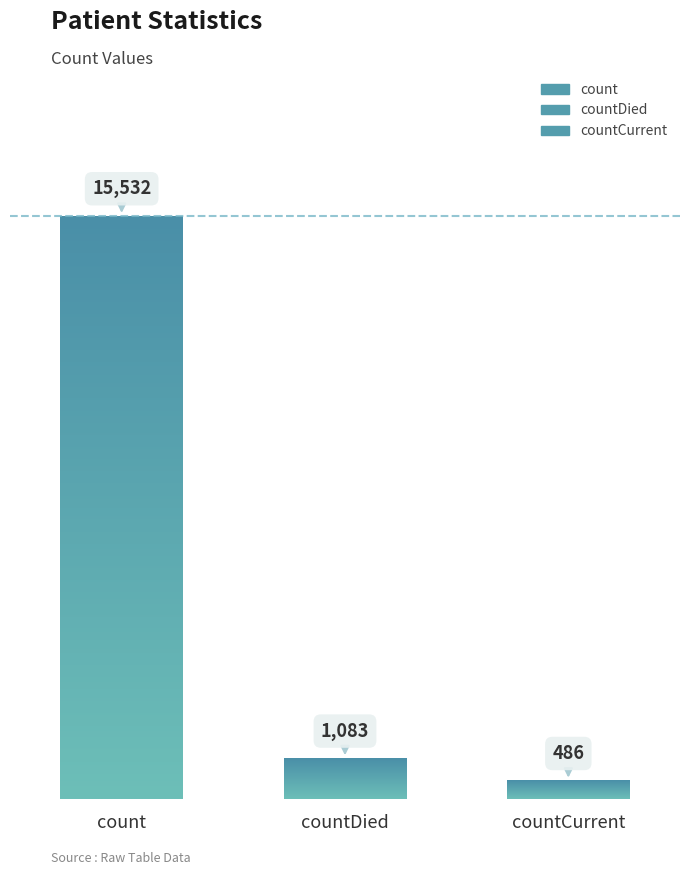

What is the label of the 3rd bar from the left?

countCurrent